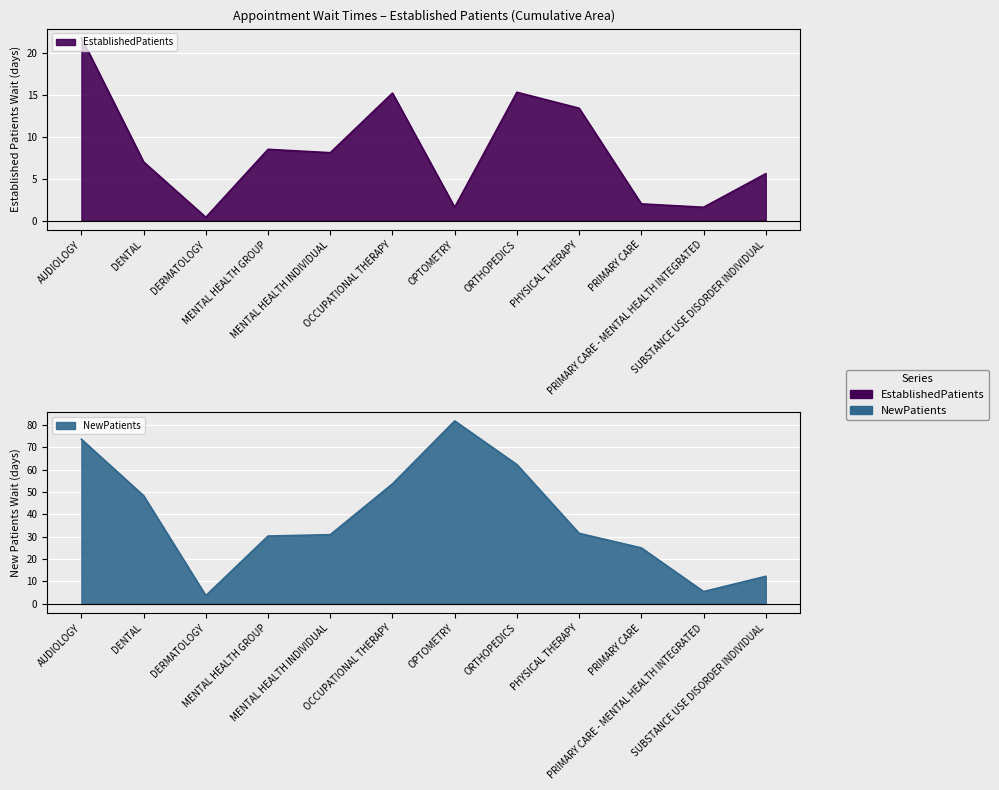

What is the sum of all NewPatients values?

458.5